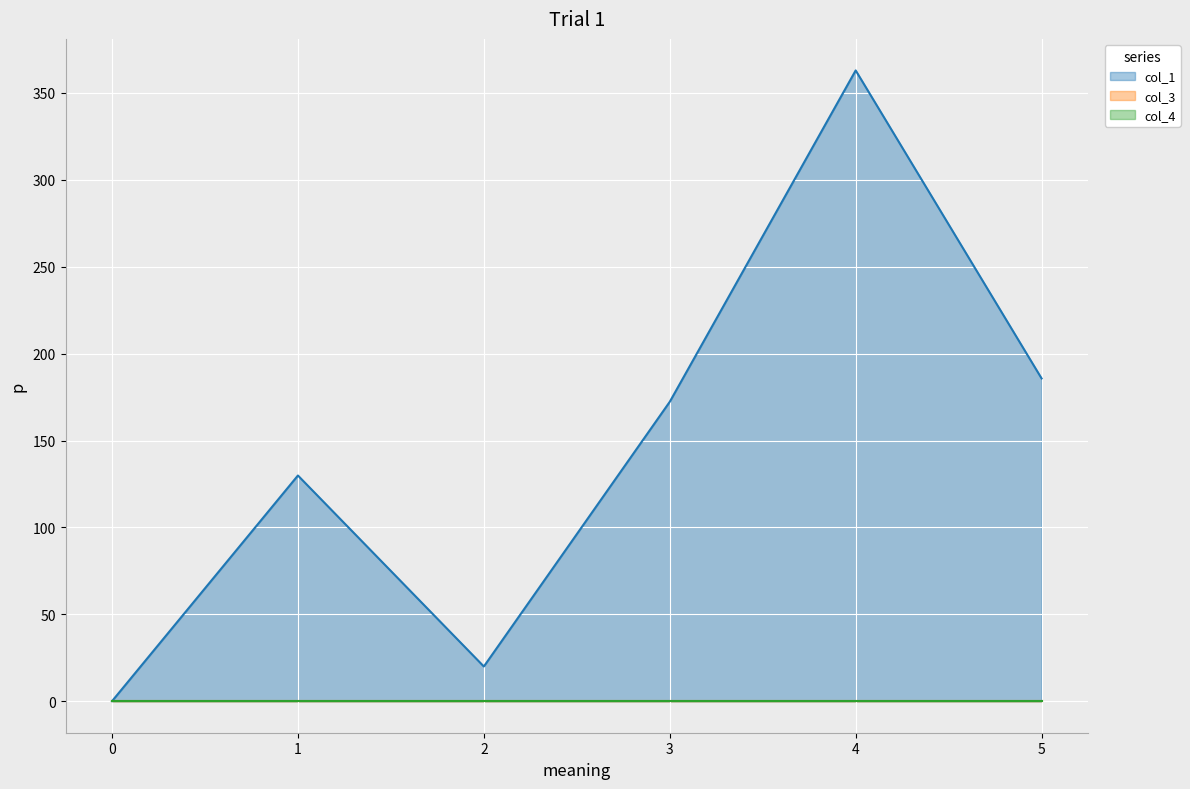

True or false: col_1 has a value of 172.3 at 3.

True